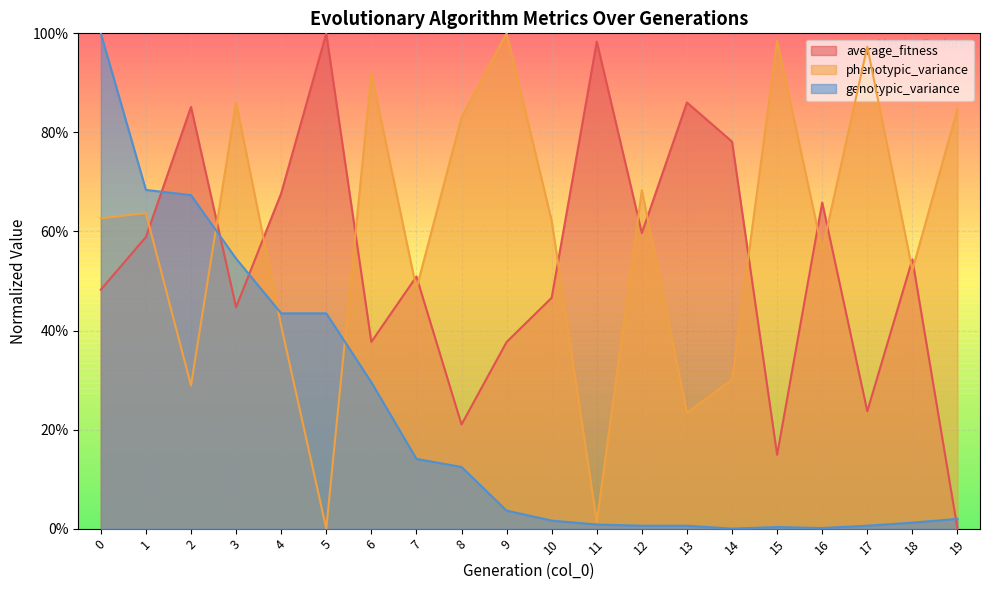

What are all the series names shown in the legend?

average_fitness, phenotypic_variance, genotypic_variance